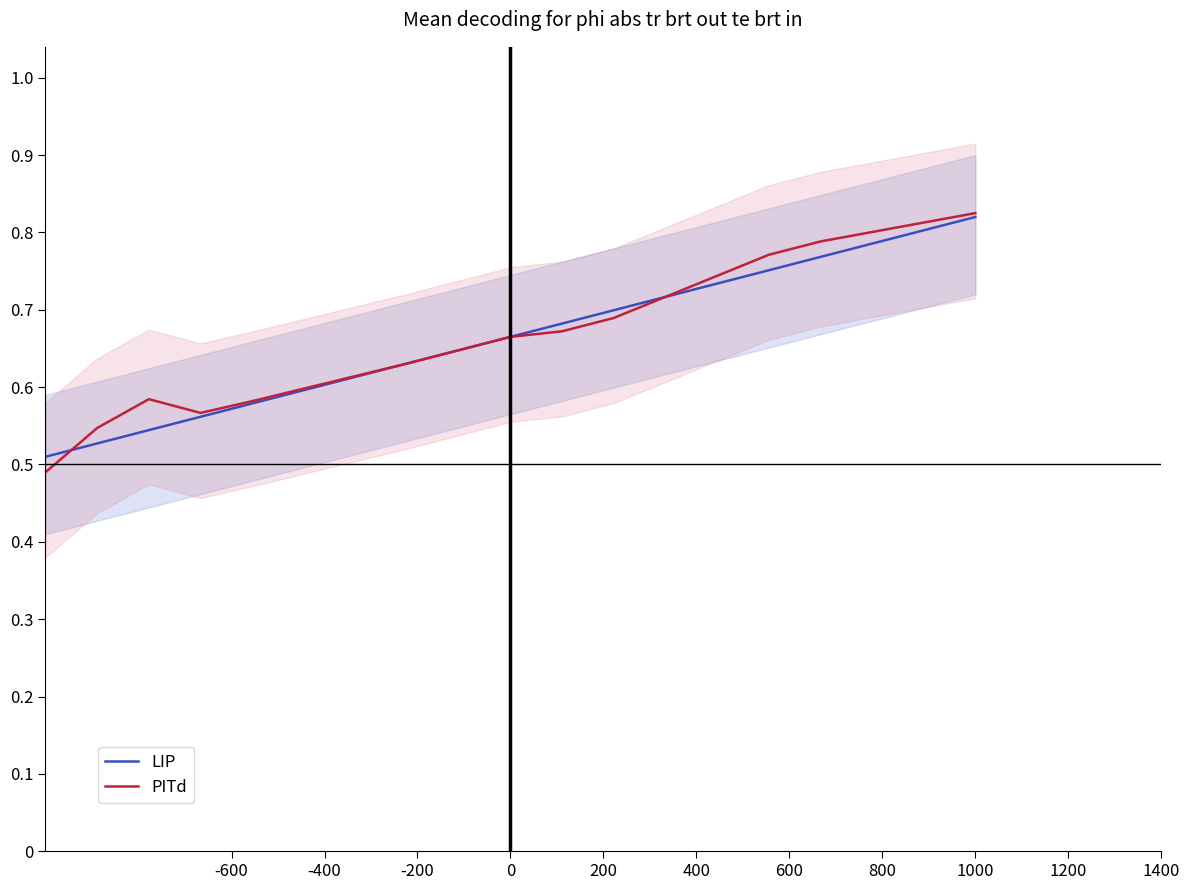

What is the difference between the maximum and second lowest values in the PITd series?

0.3